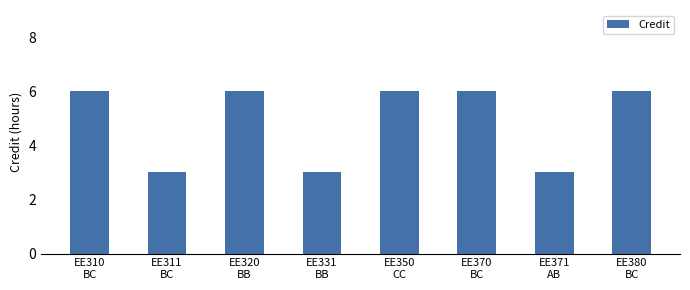

What is the difference between the values at EE331
BB and EE370
BC?

3